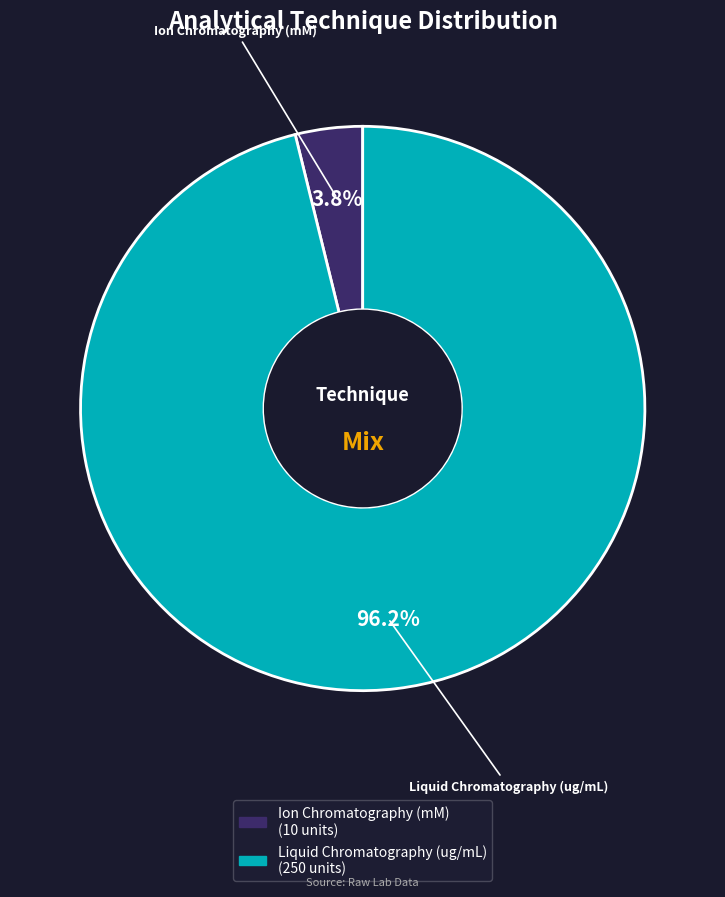

How many segments does this pie chart have?

2